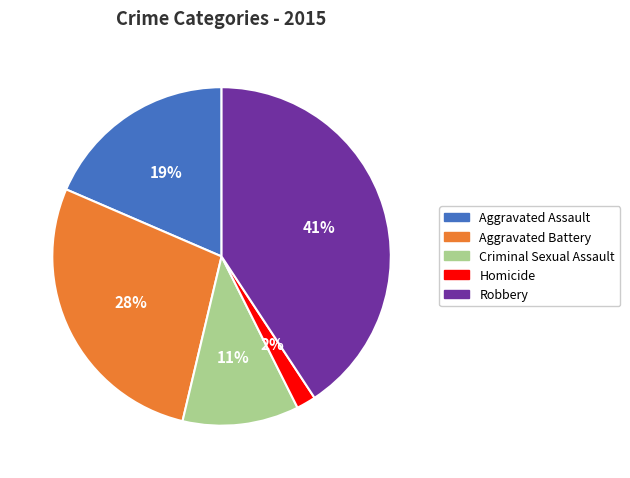

To the nearest percent, what is the average slice percentage?

20%